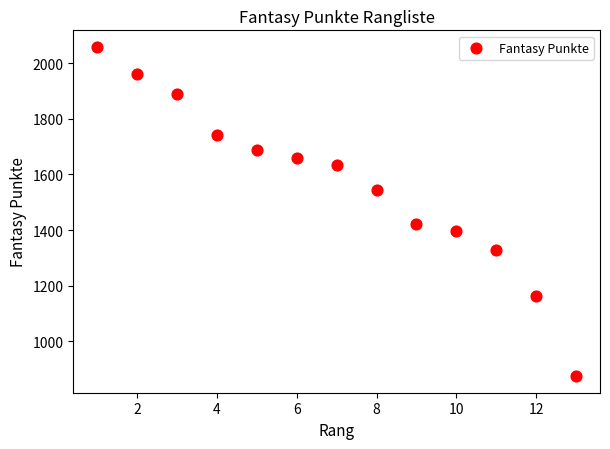

What is the range of Y values (max minus min)?

1185